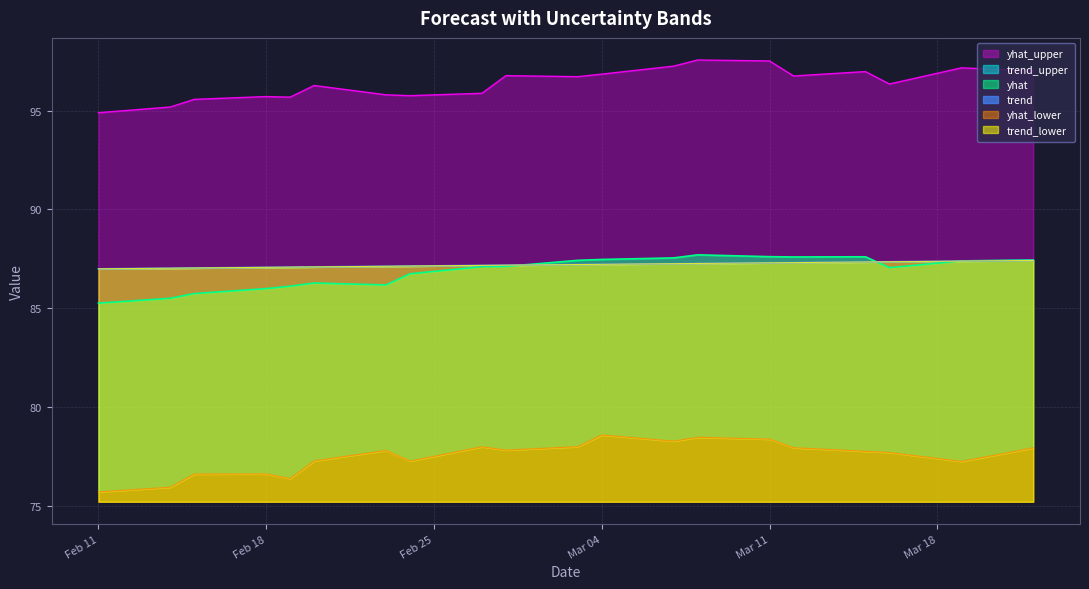

Rank the series by their maximum value, from lowest to highest.

yhat_lower, trend, trend_lower, trend_upper, yhat, yhat_upper